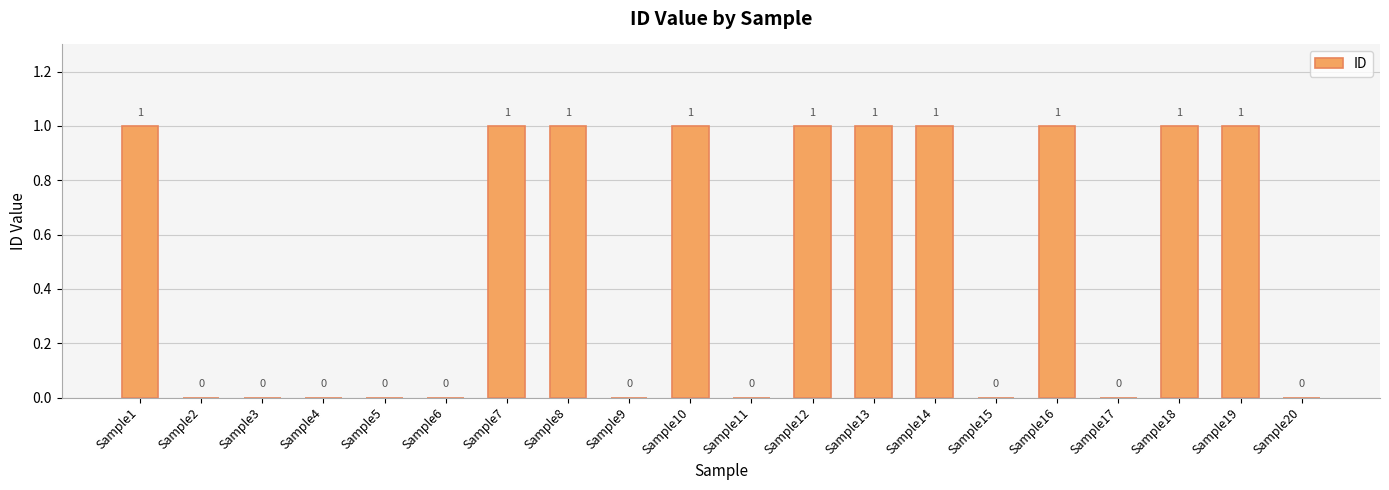

How many values are between 0 and 1?

20